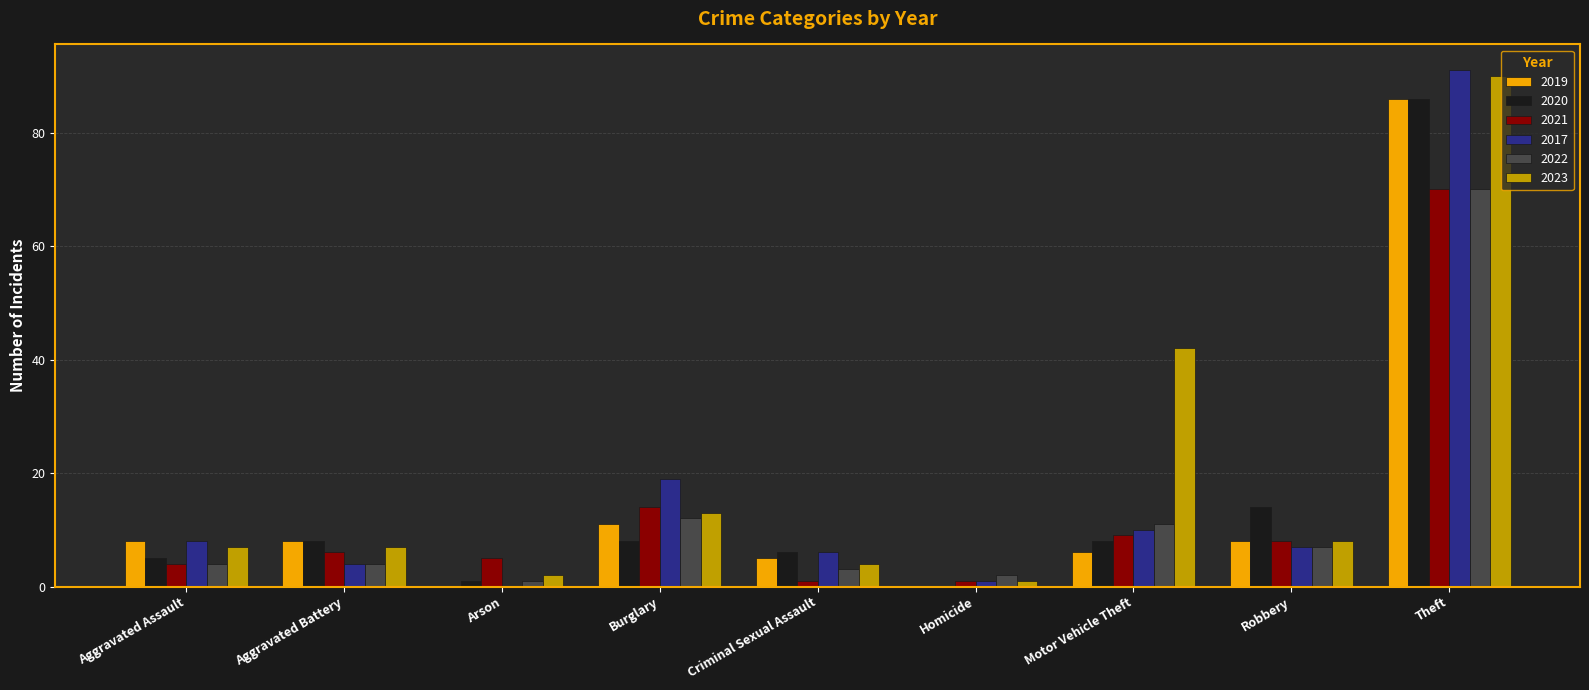

Between Aggravated Assault and Robbery, which series saw the biggest shift?

2020